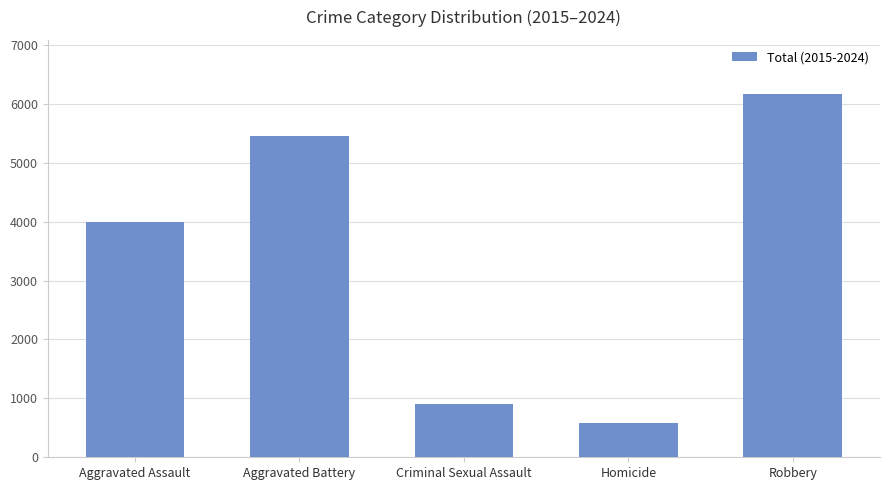

At which category does the chart reach its peak across all series?

Robbery